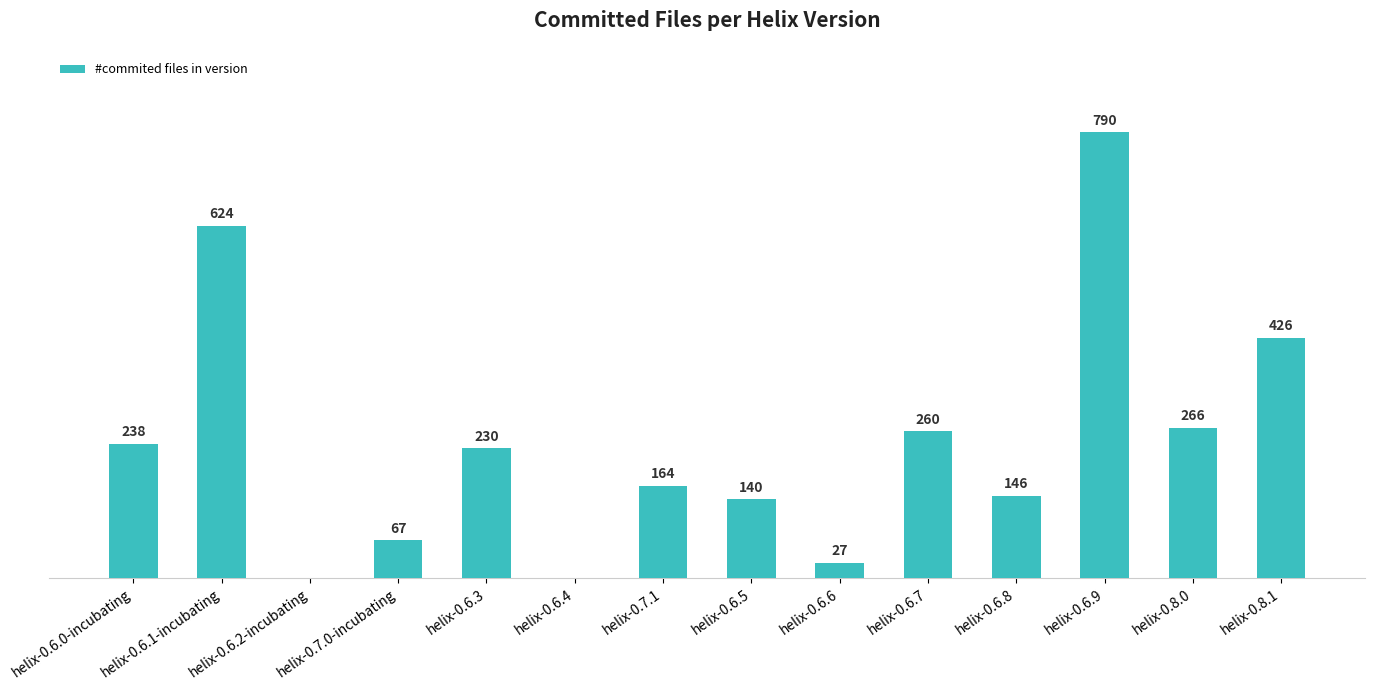

Between helix-0.6.9 and helix-0.6.8, which is larger?

helix-0.6.9